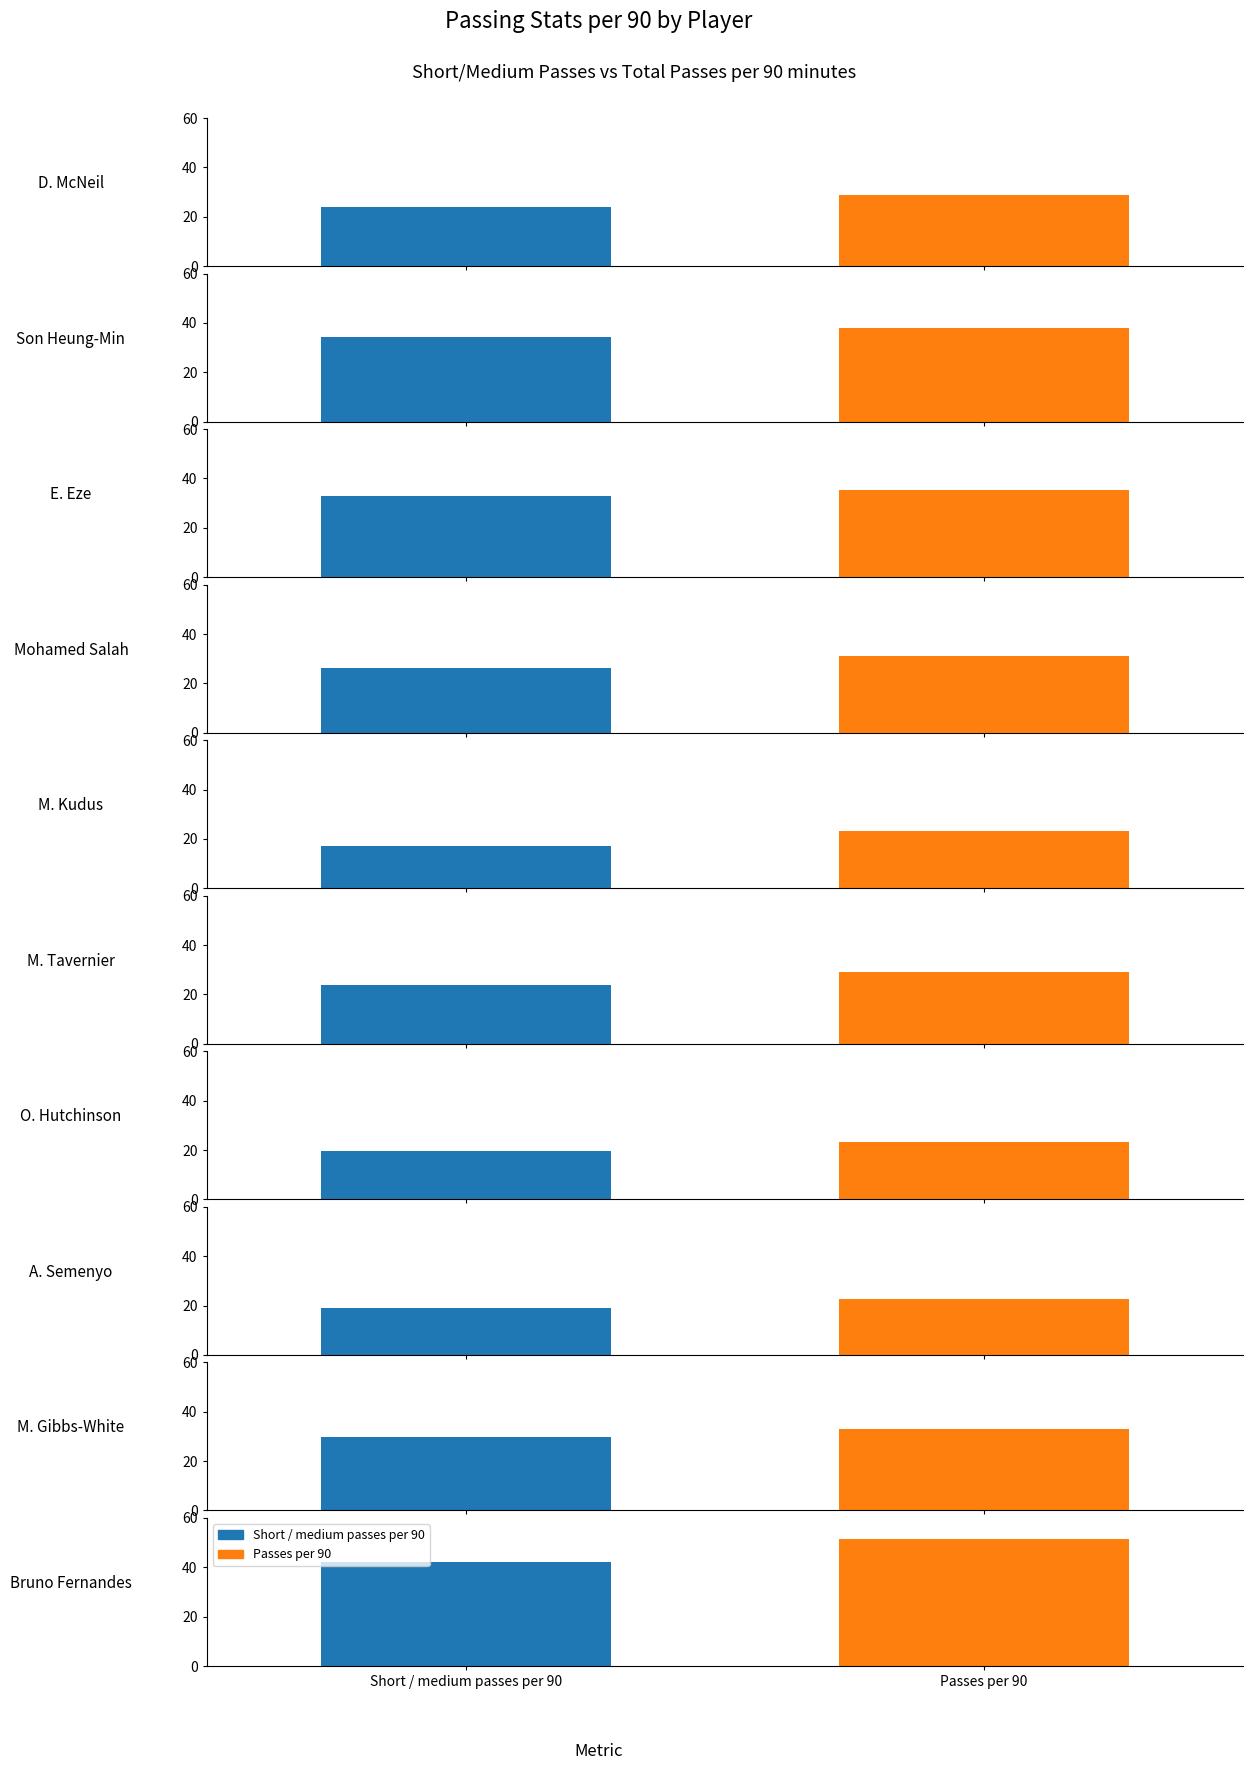

What is the value of the Passes per 90 bar at the 8th from the left?

22.6